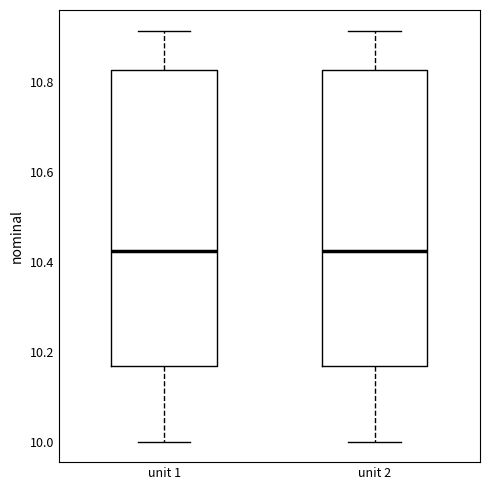

Reading left to right, read every box against the y-axis: the position of its median line, the range the box covers, and the ends of its whiskers. The values are not printed on the chart, so give them approximately, as read against the axis.

unit 1: median 10.42, box 10.16 to 10.82, whiskers 10.00 to 10.92
unit 2: median 10.42, box 10.16 to 10.82, whiskers 10.00 to 10.92